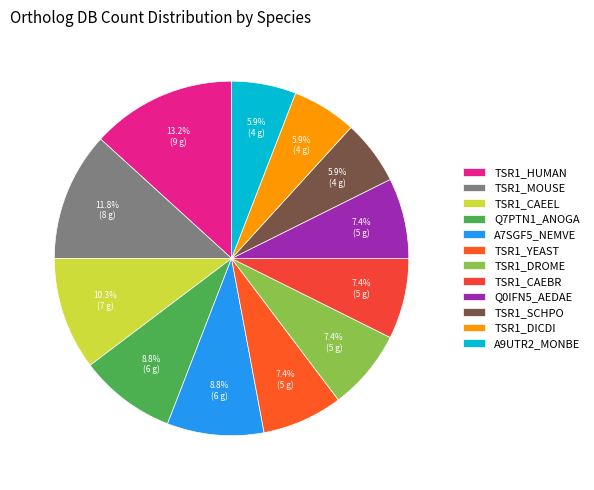

Between TSR1_YEAST and Q7PTN1_ANOGA, which is larger?

Q7PTN1_ANOGA